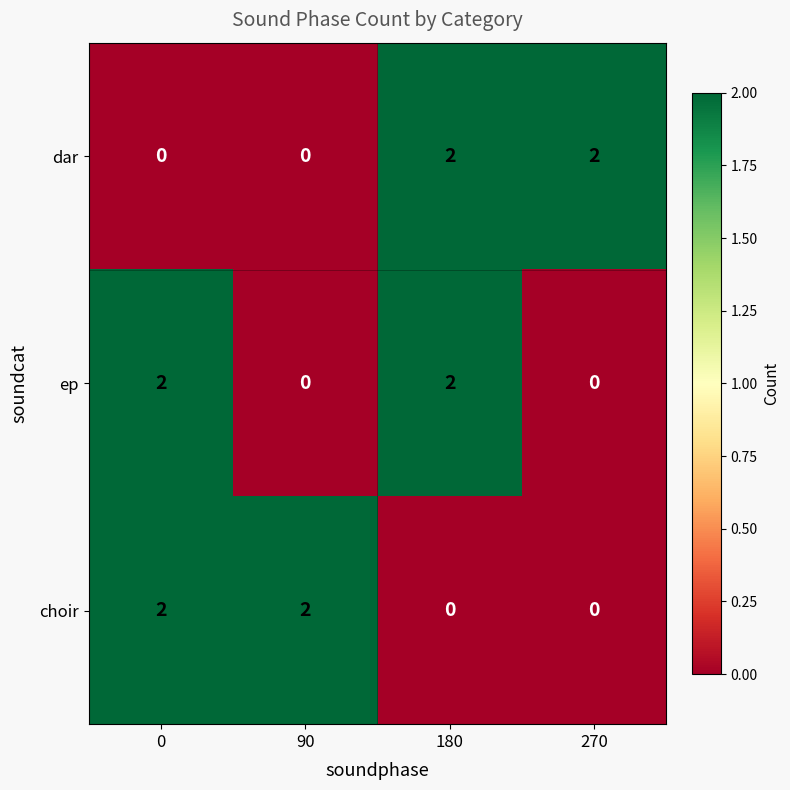

Is it true that dar equals 2 at 270?

True